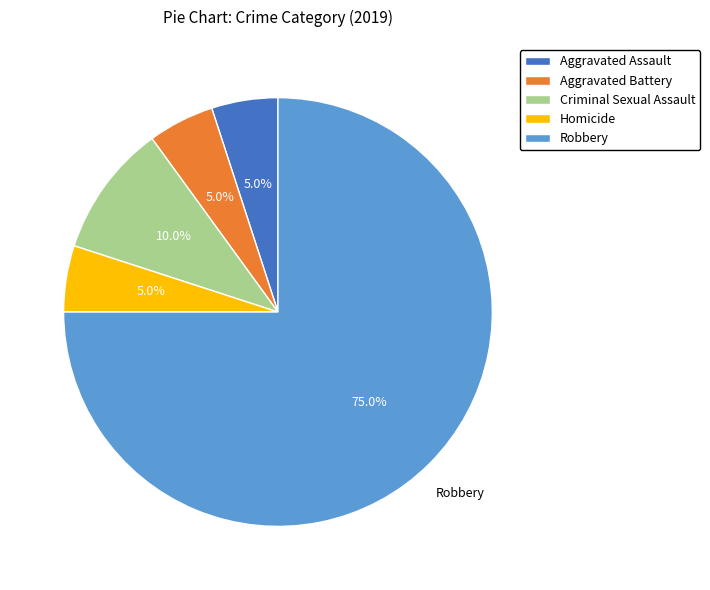

What percentage is NOT represented by Homicide?

95.0%